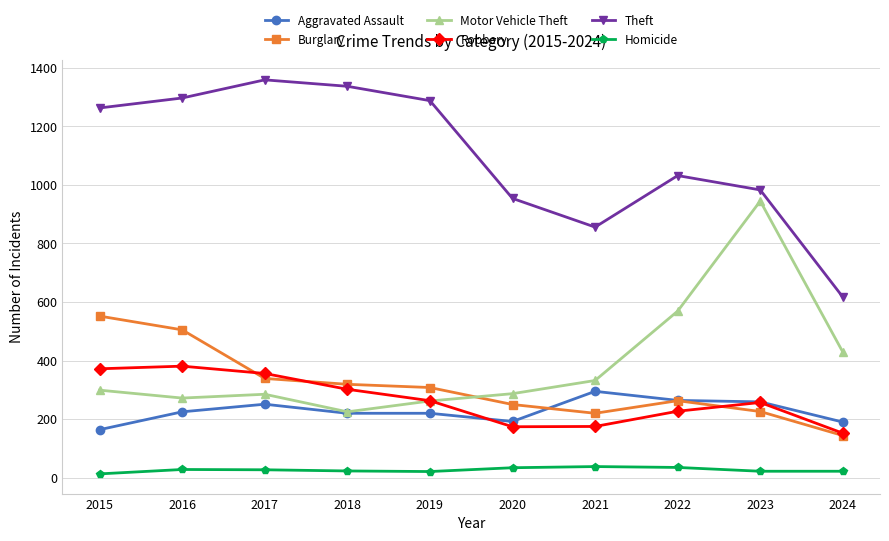

What value does the Burglary series have at 2021, to the nearest 10?

220